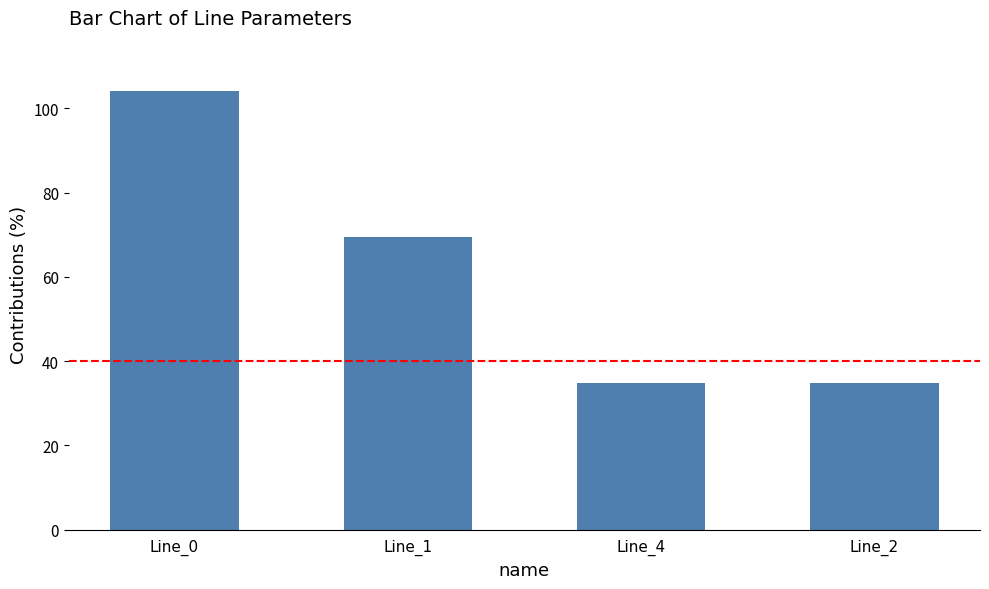

What is the label of the 2nd bar from the right?

Line_4